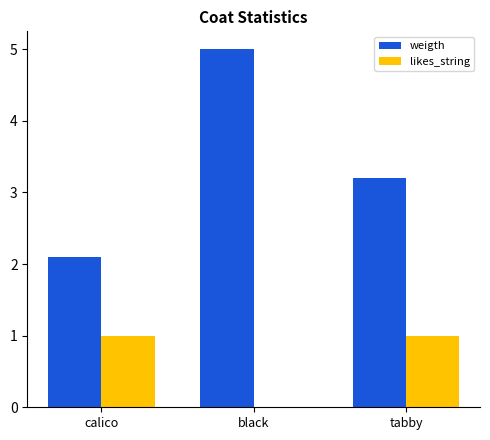

What is the maximum value for likes_string?

1.0